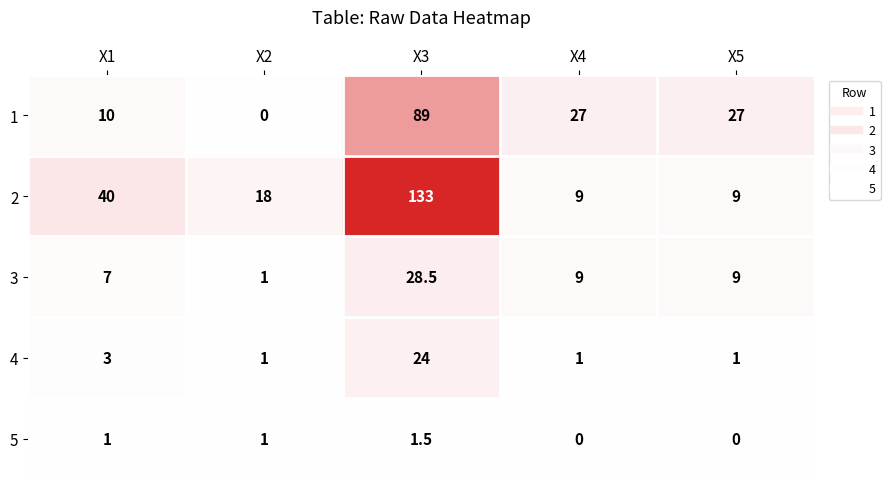

Where is 2 nearest to the value 71?

X1